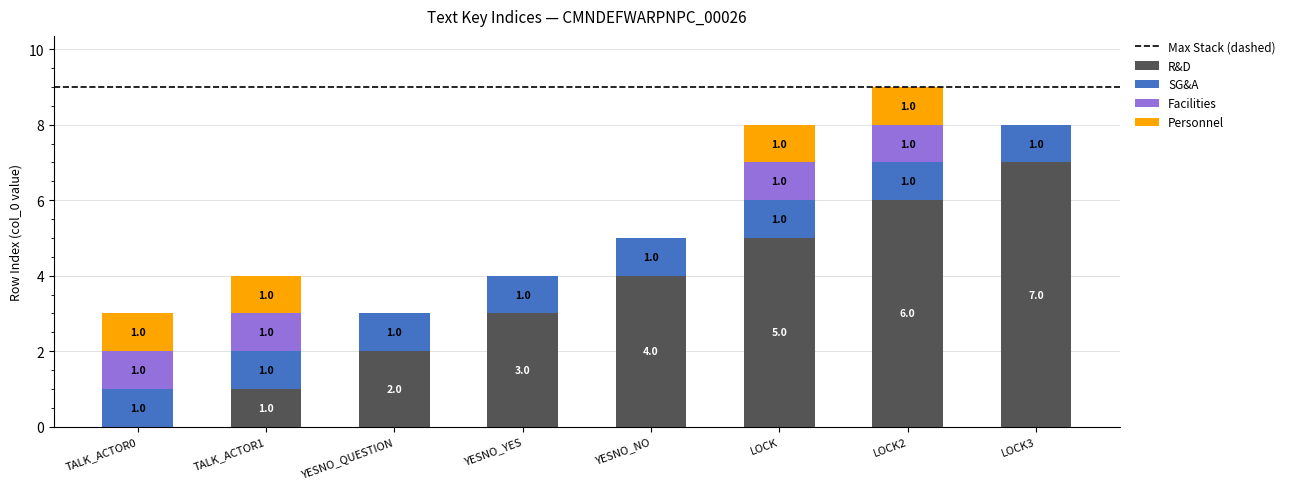

At which category is the sum across all series the highest?

LOCK2